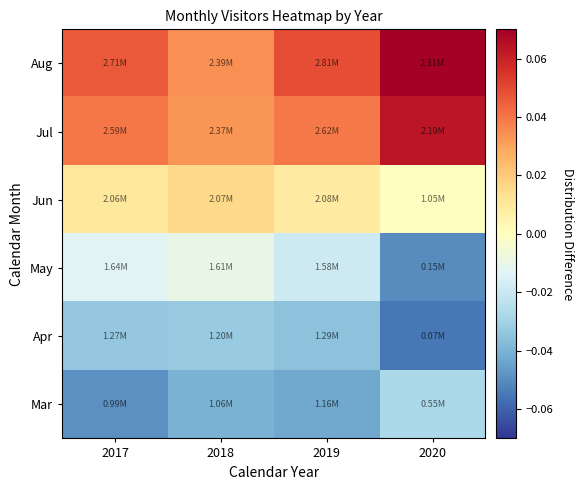

Which has a higher value, 2018 or 2017?

2018